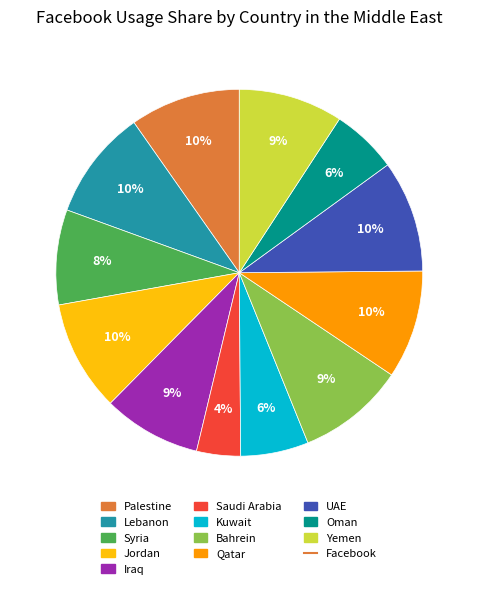

To the nearest percent, what is the average slice percentage?

8%